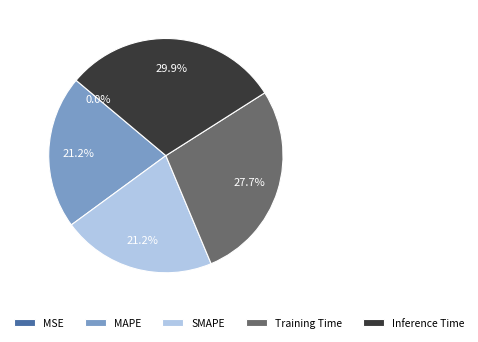

Is there a majority slice in this chart?

No